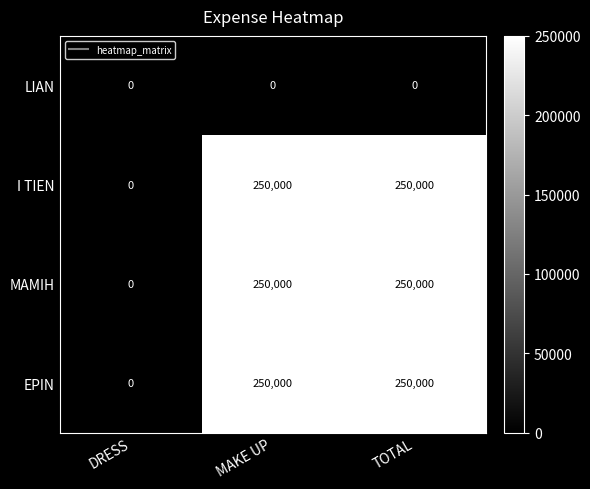

What is the spread (max minus min) of values at TOTAL?

250000